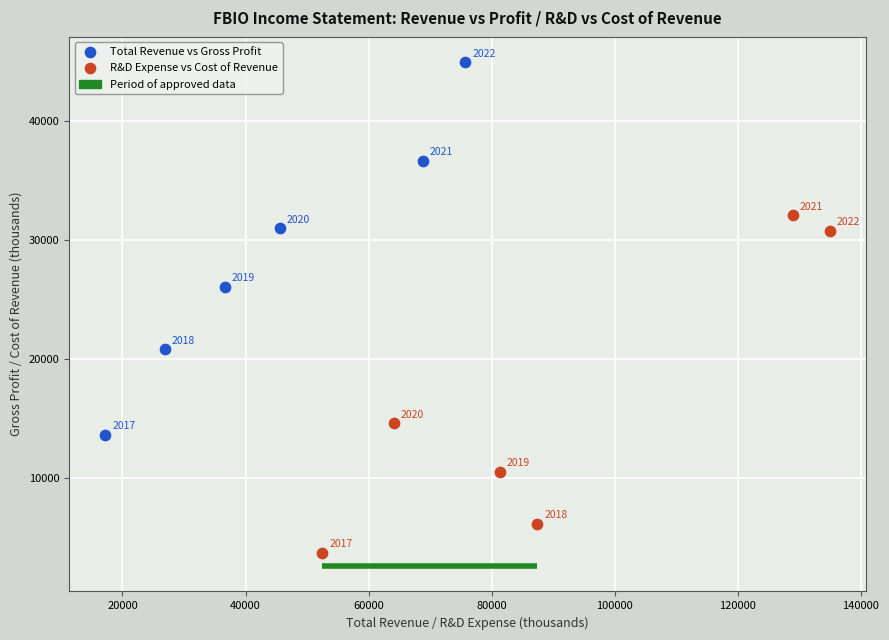

Which series reaches the minimum Y coordinate?

R&D Expense vs Cost of Revenue